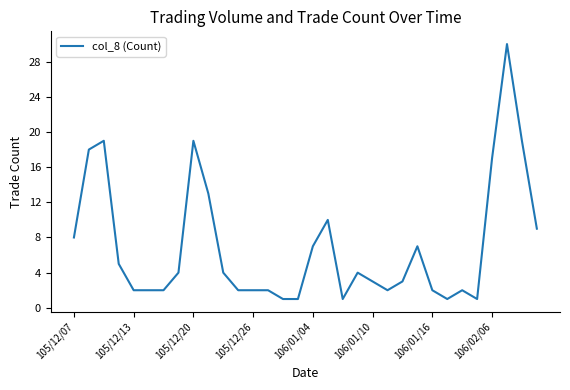

What is the maximum value shown in the chart?

30